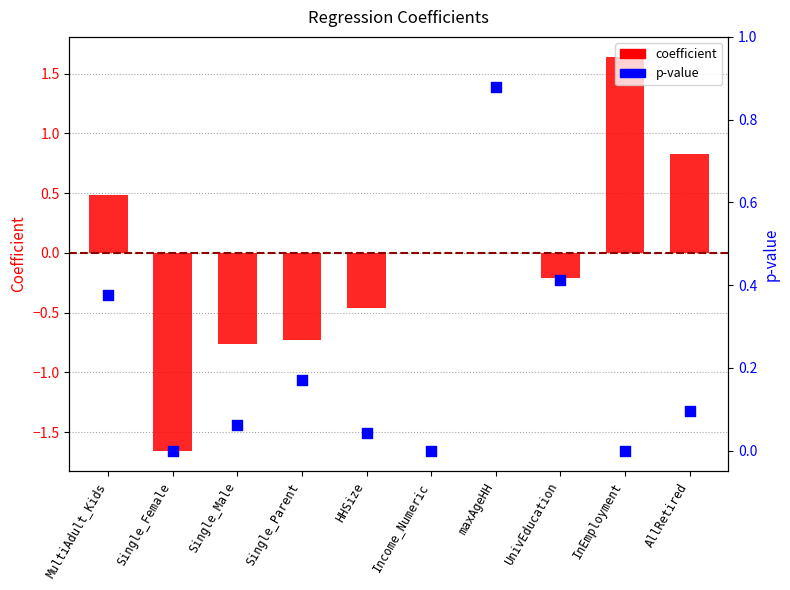

At which category is the sum across all series the highest?

InEmployment